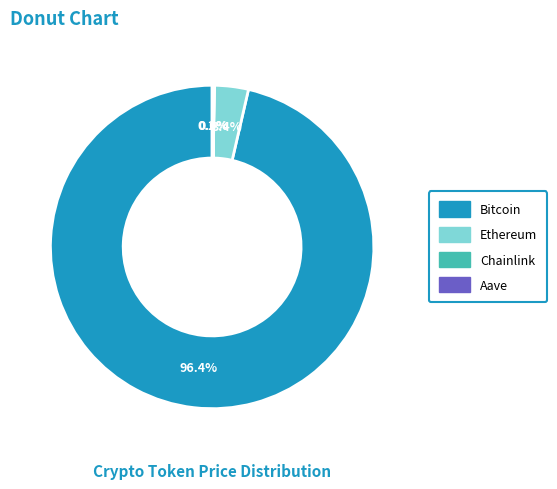

To the nearest percent, what is the average slice percentage?

25%